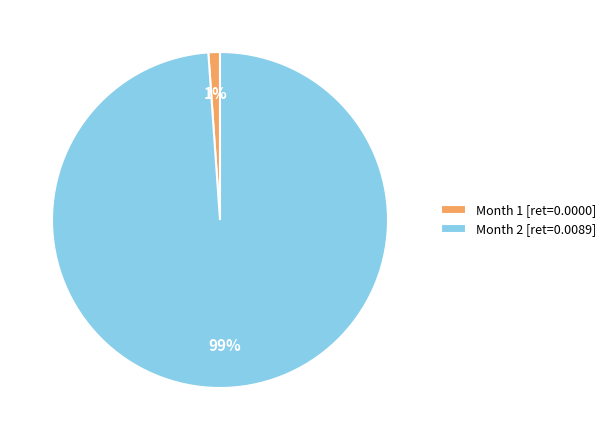

Rank the categories by value from highest to lowest.

Month 2 [ret=0.0089], Month 1 [ret=0.0000]